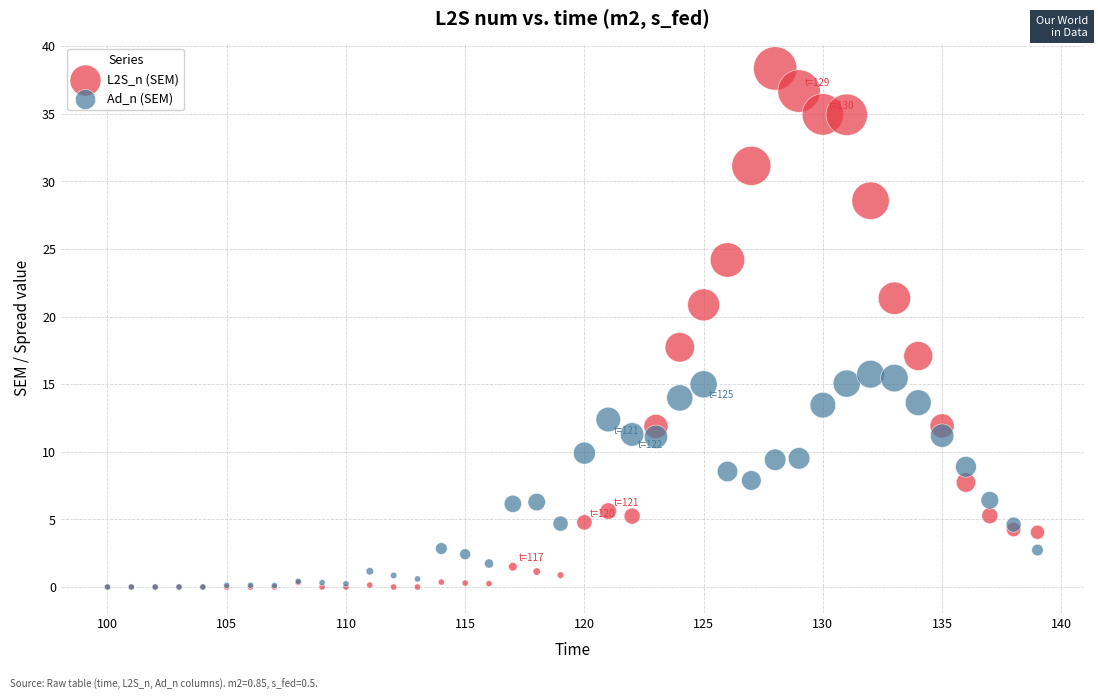

Across all series, what Y value is closest to 19?

17.7